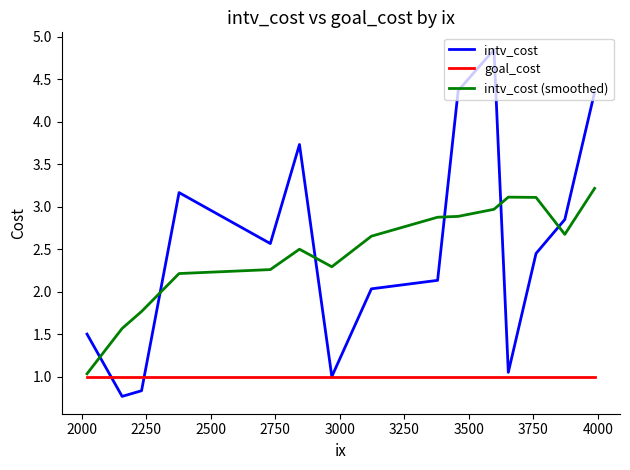

Does the chart display data point markers on the line(s)?

No